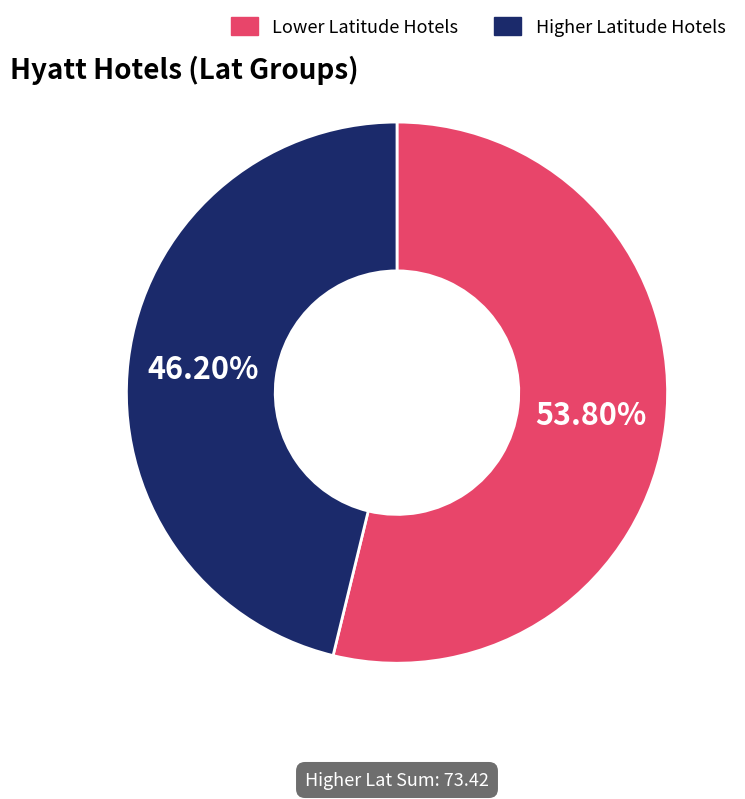

Which has a higher value, Lower Latitude Hotels or Higher Latitude Hotels?

Lower Latitude Hotels